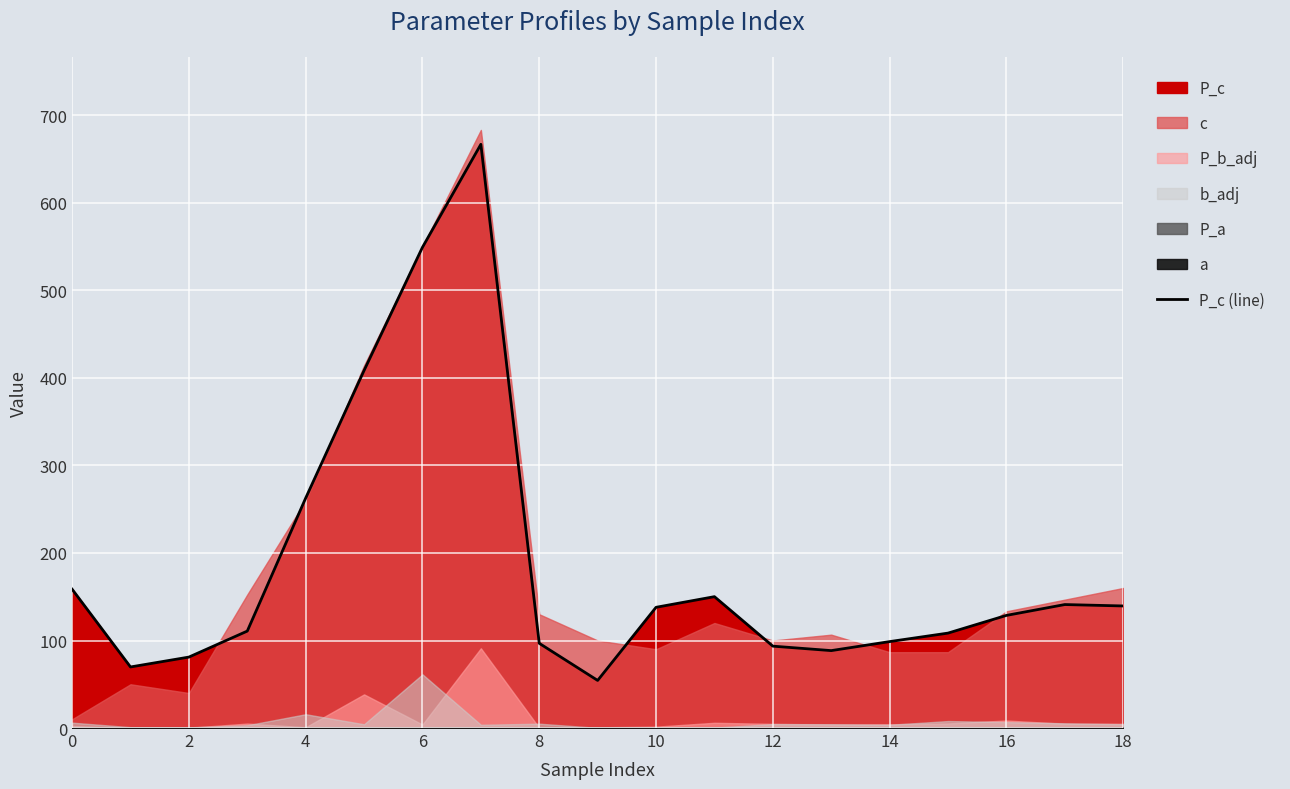

What is the maximum value shown in the chart?

666.9